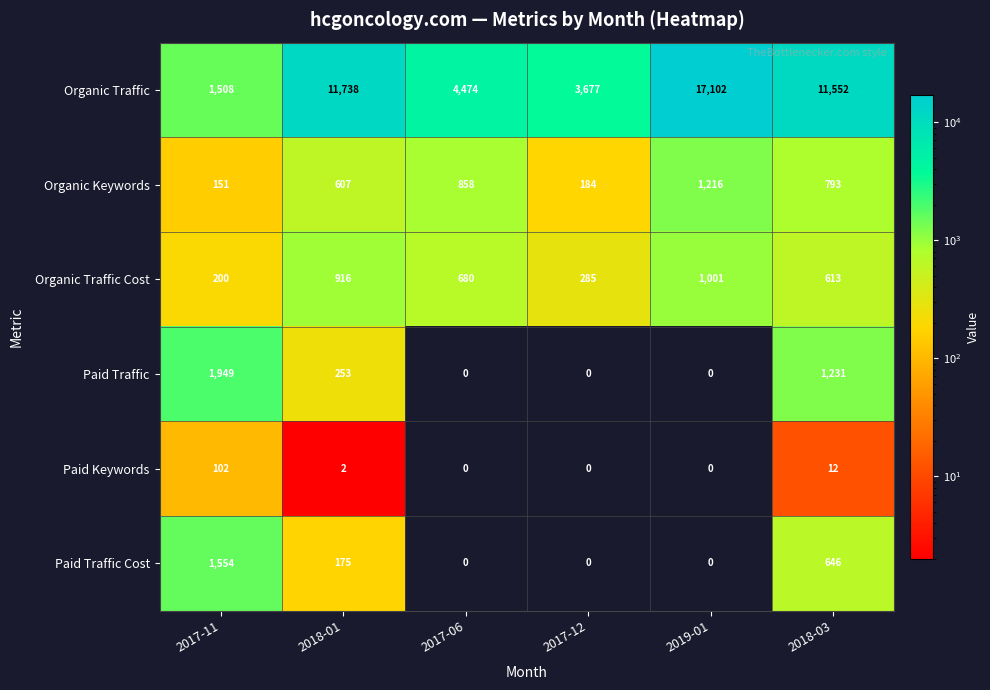

At which category is the sum across all series the highest?

2019-01